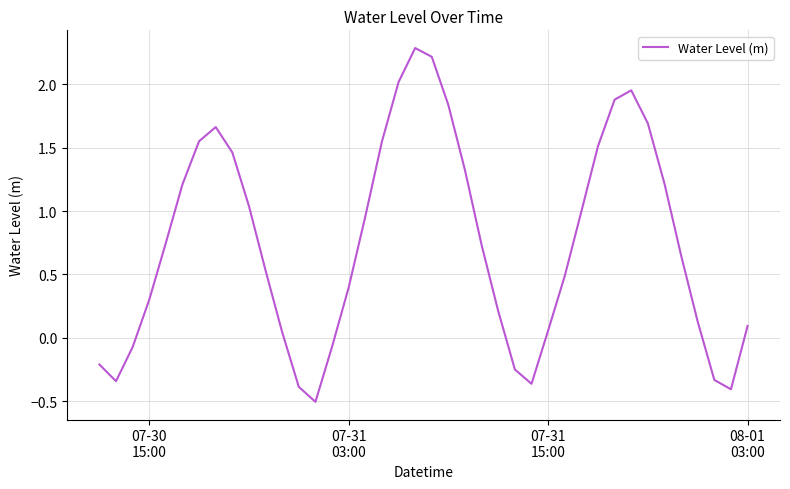

What is the minimum value shown in the chart?

-0.5